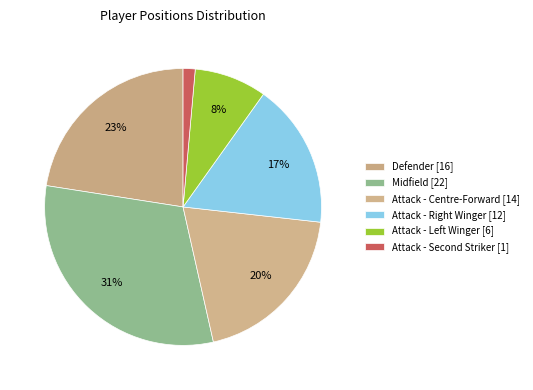

Which slice is the largest?

Midfield